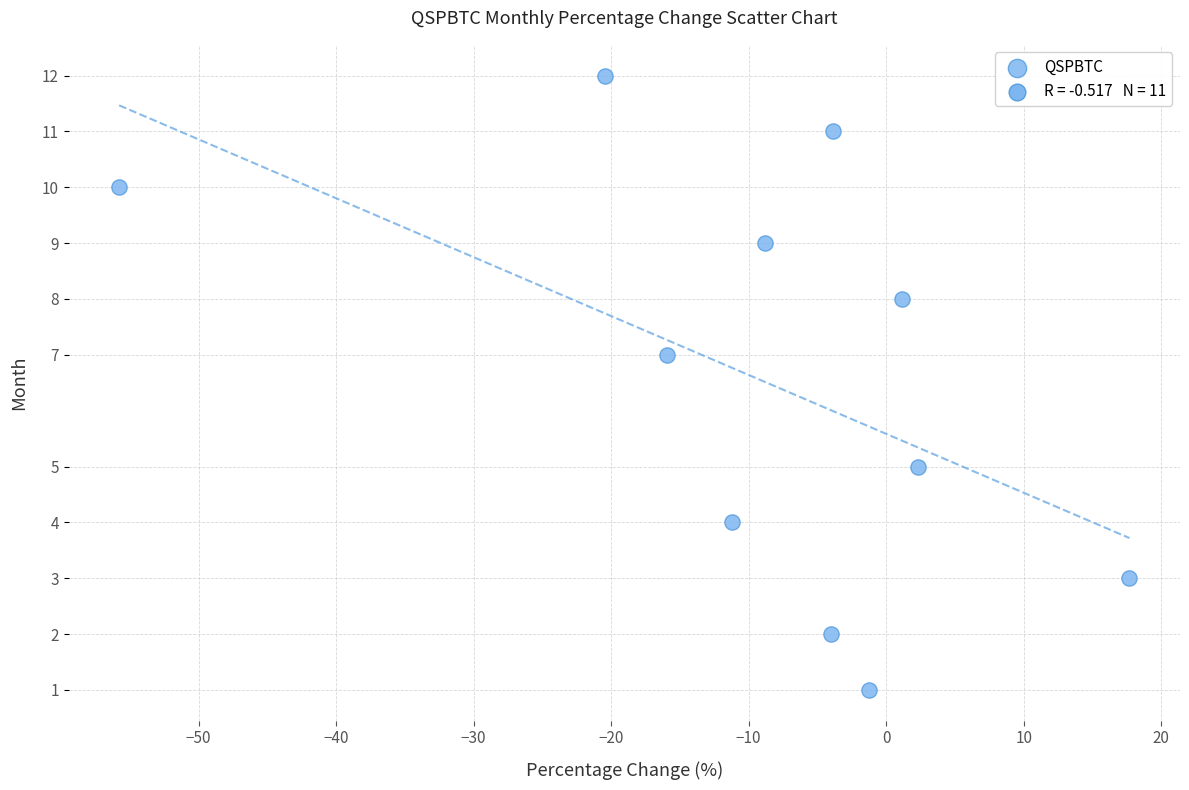

What is the average Y value?

7